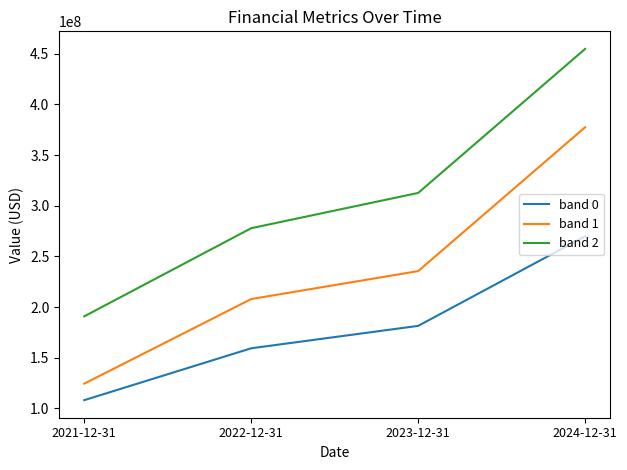

What is the difference between the maximum and second lowest values in the band 1 series?

169573000